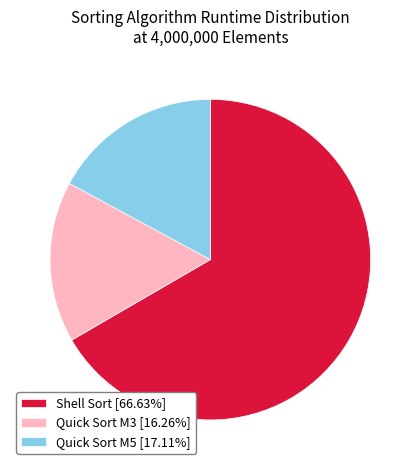

How many slices are in this pie chart?

3